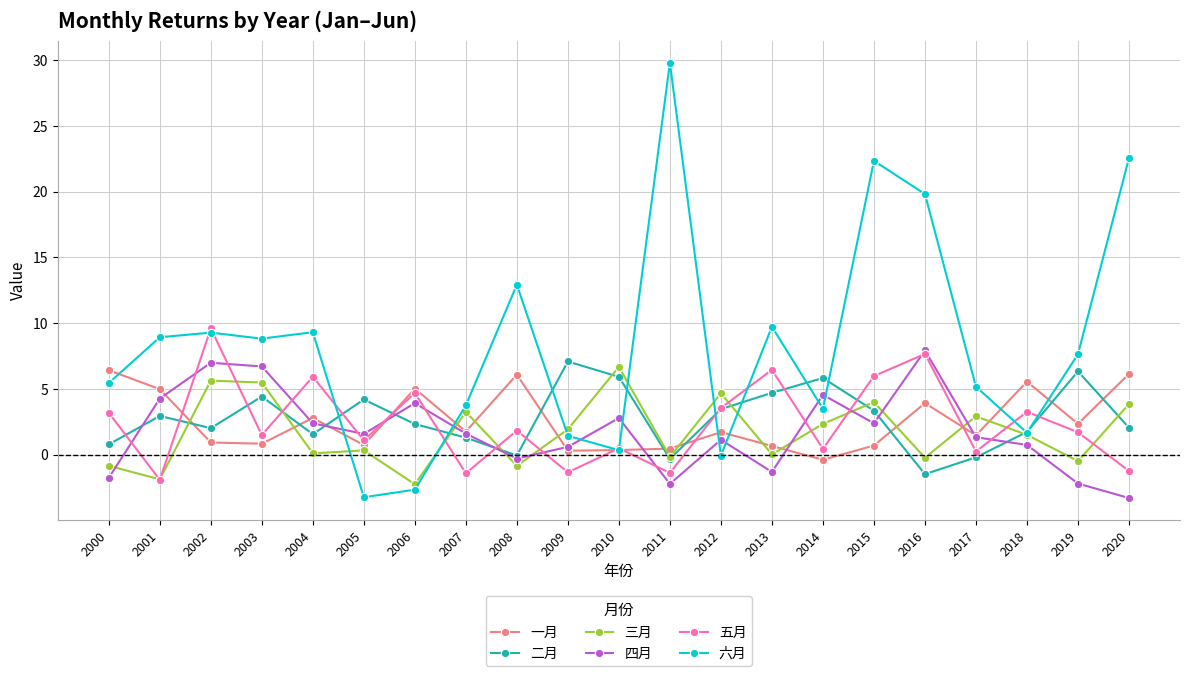

How many lines are shown in the chart?

6